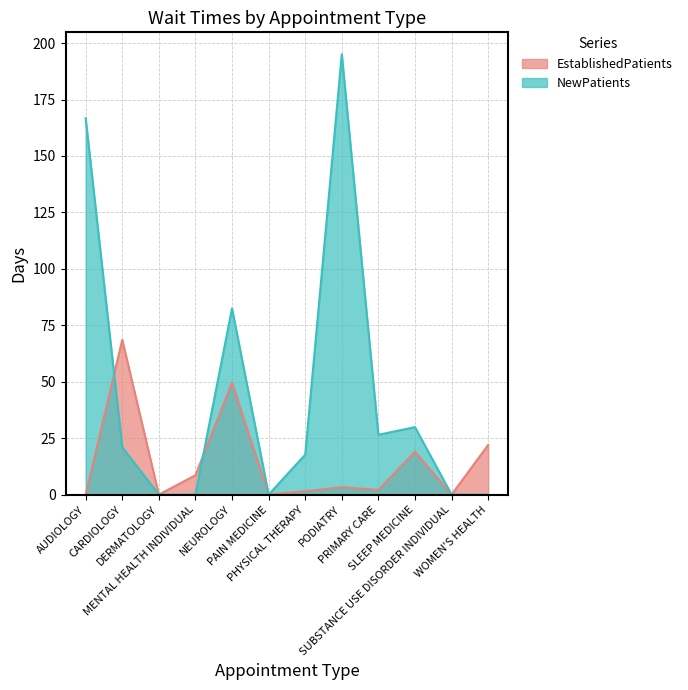

What is the difference between the EstablishedPatients values at NEUROLOGY and PAIN MEDICINE?

49.6